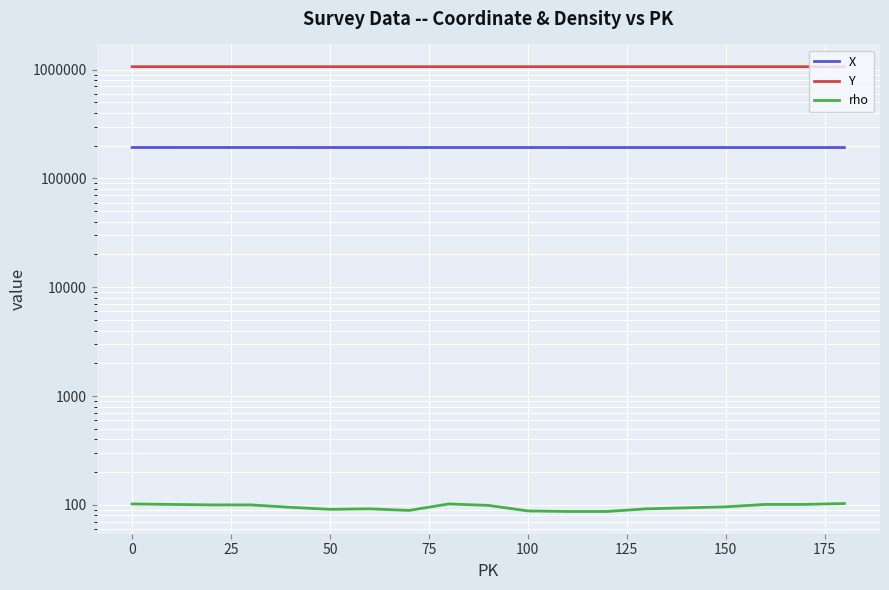

True or false: X has more than 2 points higher than both neighbors.

False